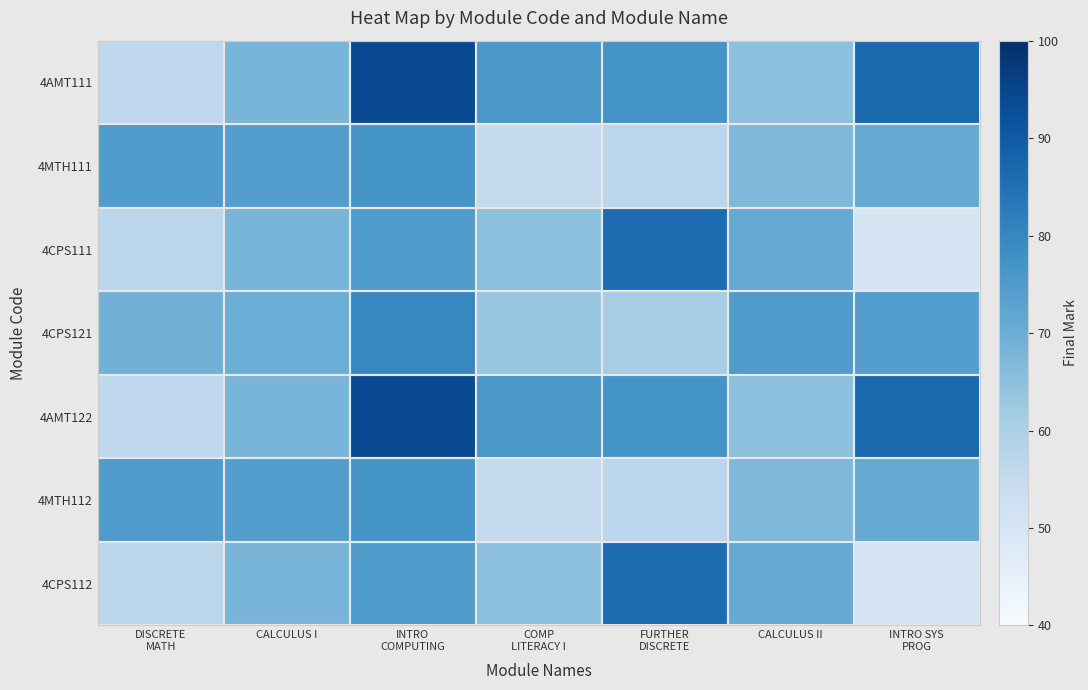

What is the sum of the 4MTH111 values at COMP LITERACY I and DISCRETE MATH?

130